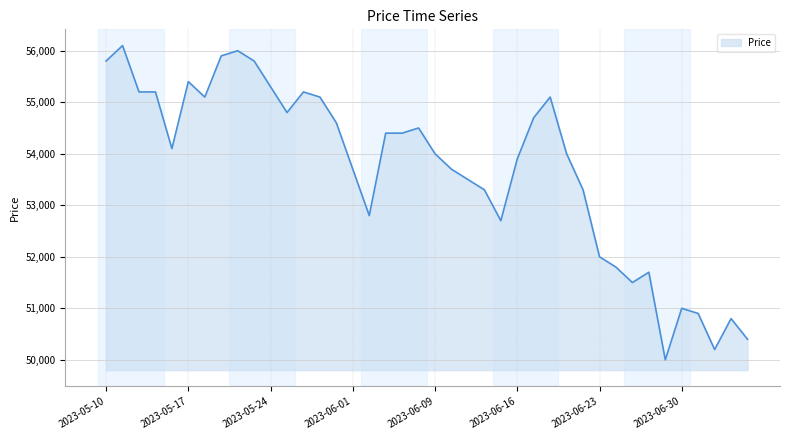

What is the minimum value shown in the chart?

50000